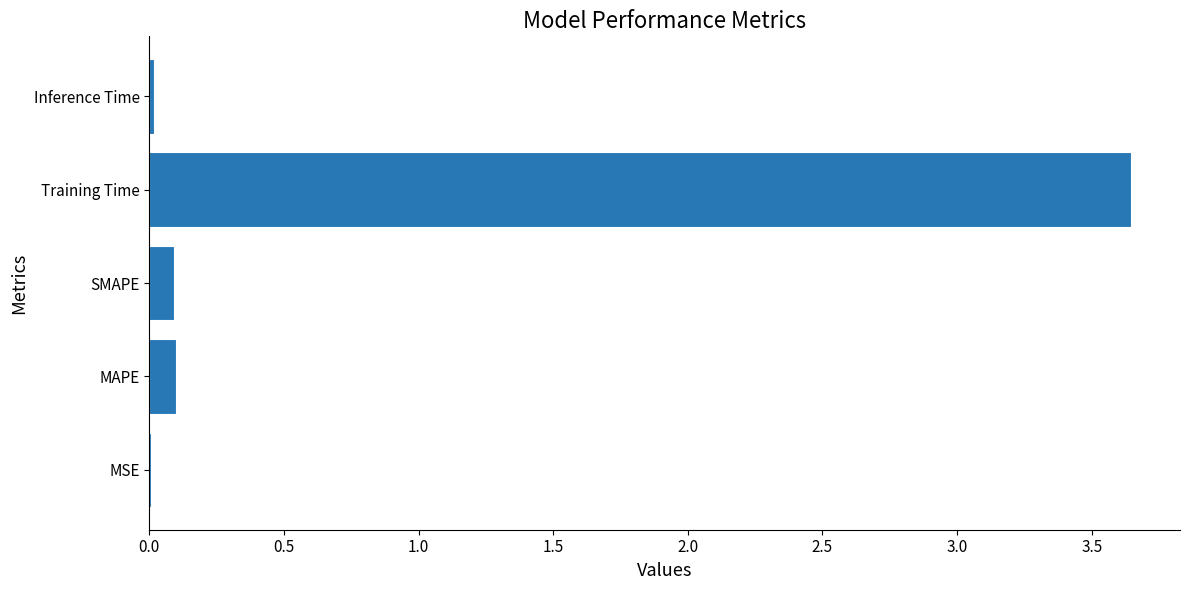

Between MAPE and Inference Time, which is larger?

MAPE